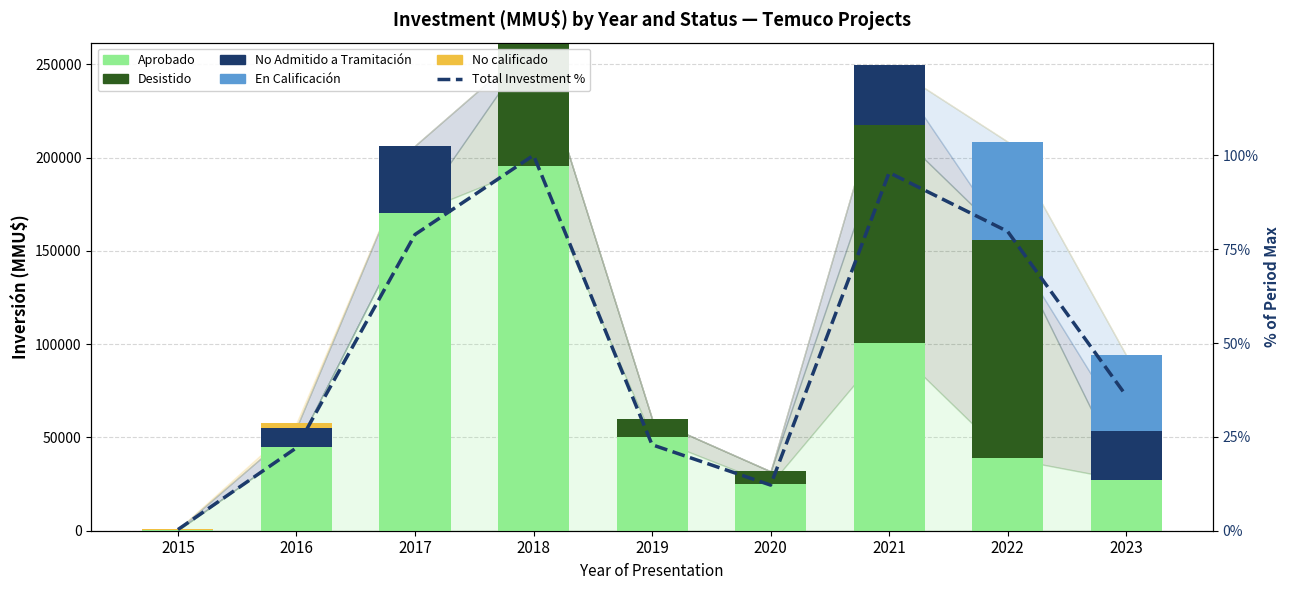

Where is Desistido nearest to the value 58500?

2018